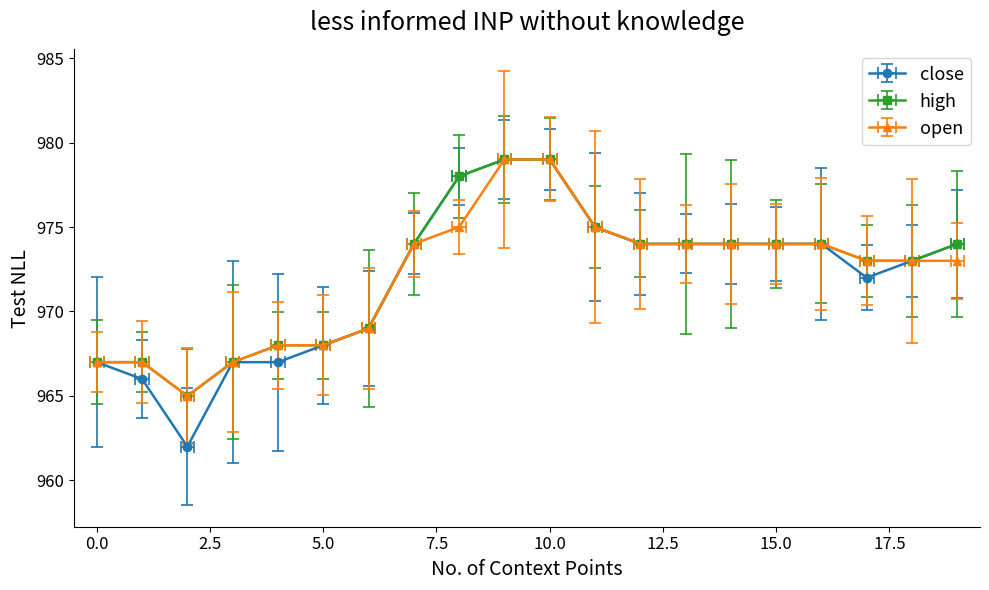

What is the maximum value for close?

979